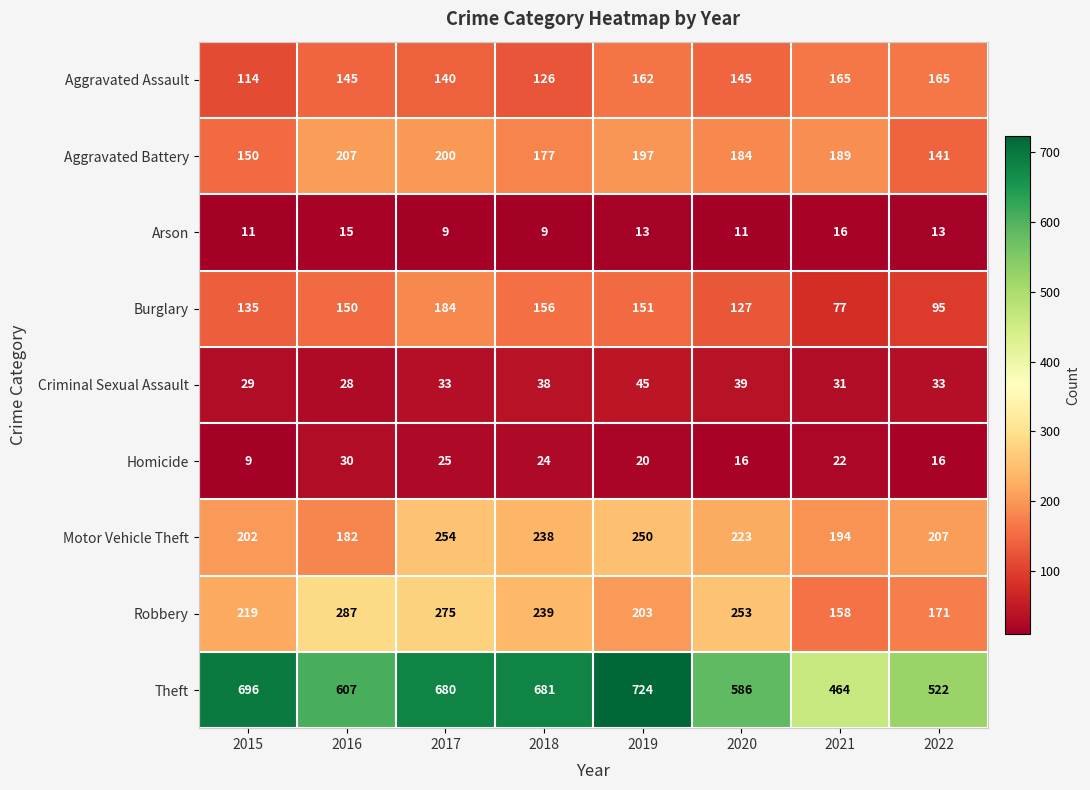

Which series has the largest total across all categories?

Theft